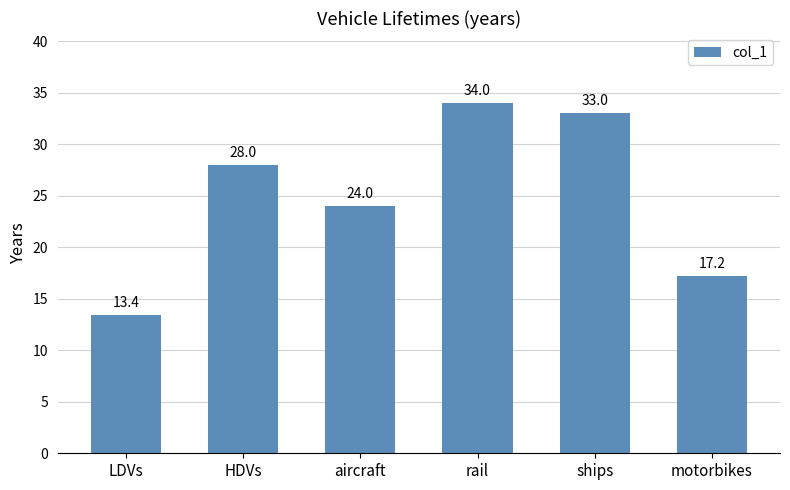

Rank the categories by value from highest to lowest.

rail, ships, HDVs, aircraft, motorbikes, LDVs